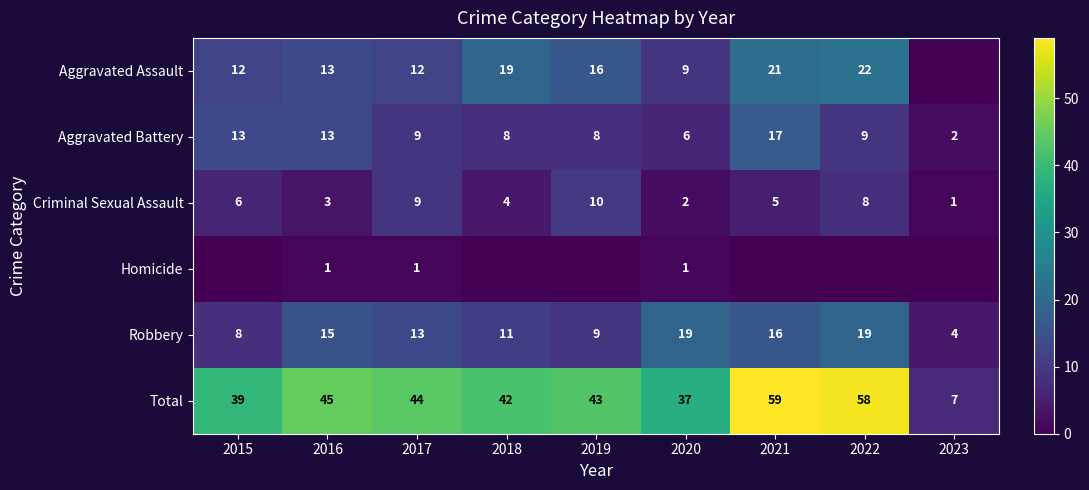

At which label does Aggravated Battery first exceed 9?

2015